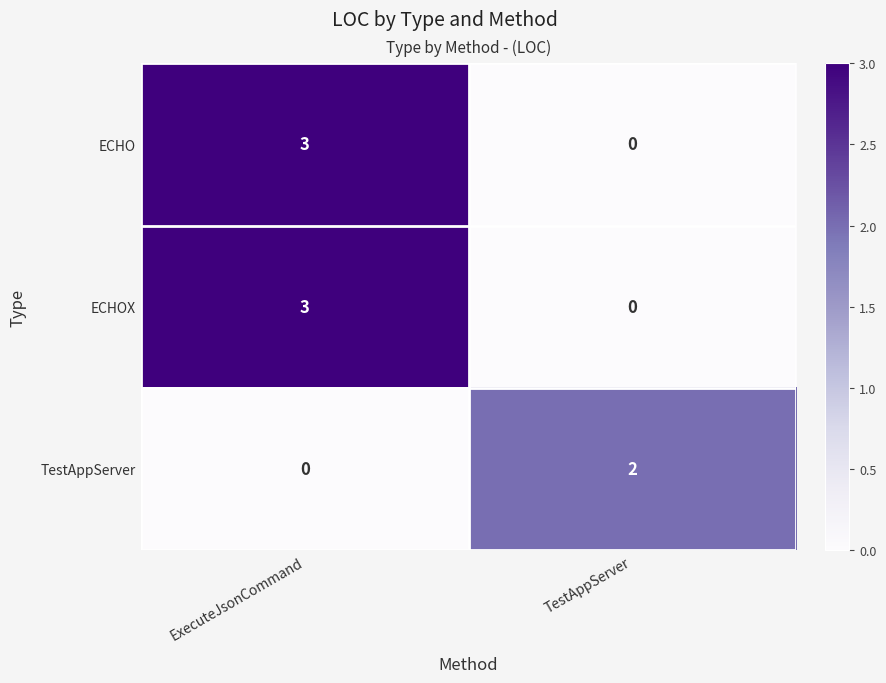

What is the difference between the ECHOX values at ExecuteJsonCommand and TestAppServer?

3